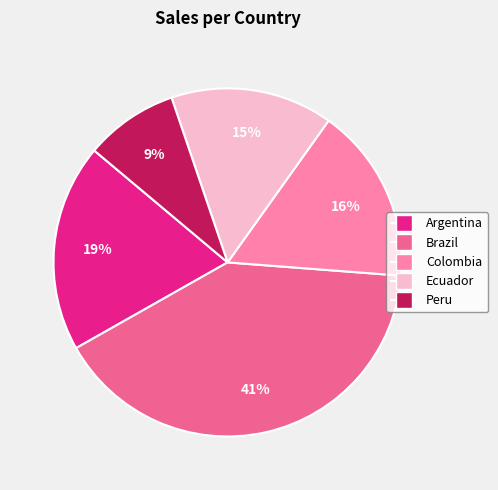

Rank the categories by value from highest to lowest.

Brazil, Argentina, Colombia, Ecuador, Peru